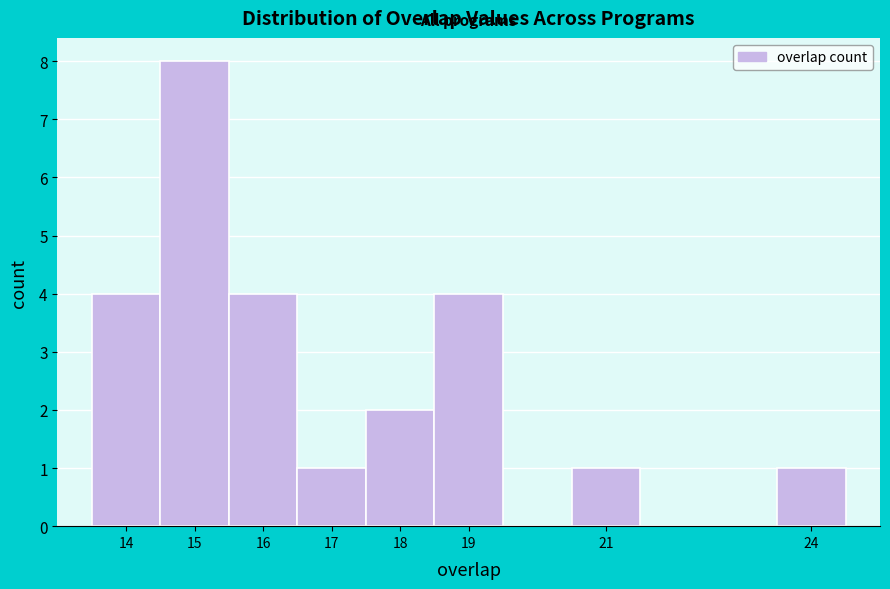

What is the height of the bar covering 16.5 to 17.5 on the x-axis? The values are not printed on the chart, so give them approximately, as read against the axis.

1